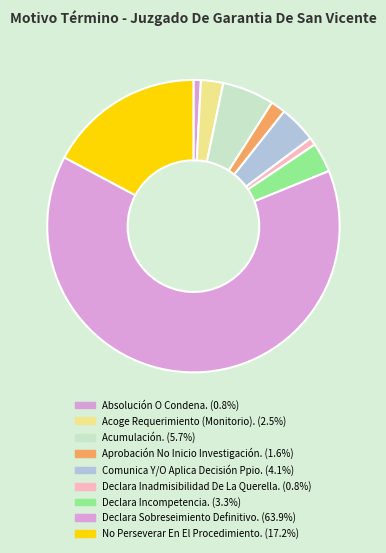

How many slices are in this pie chart?

9